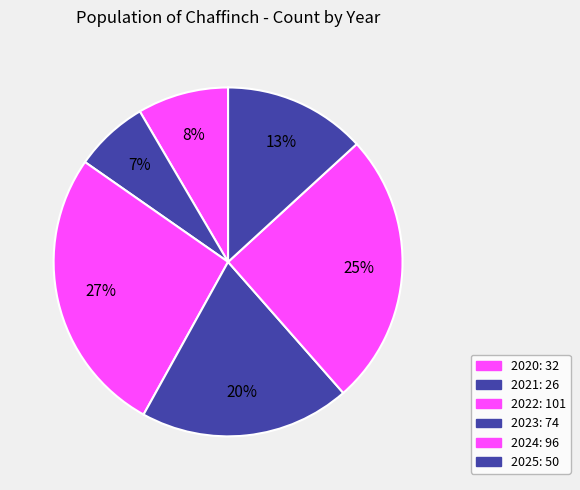

Rank the categories by value from highest to lowest.

2022, 2024, 2023, 2025, 2020, 2021